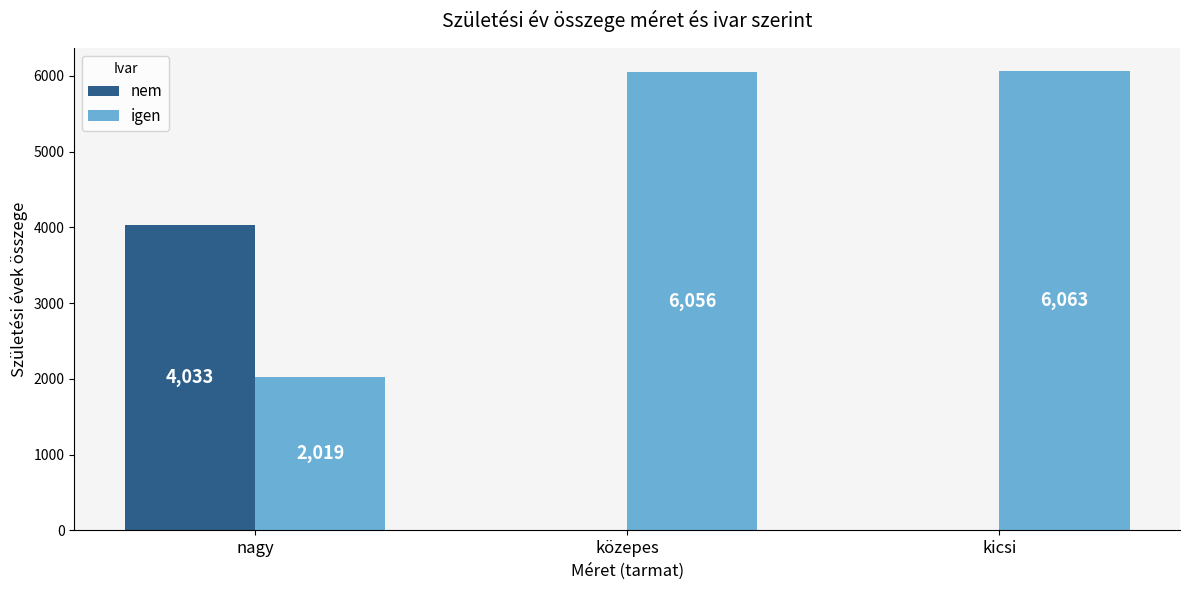

What is the maximum value for igen?

6063